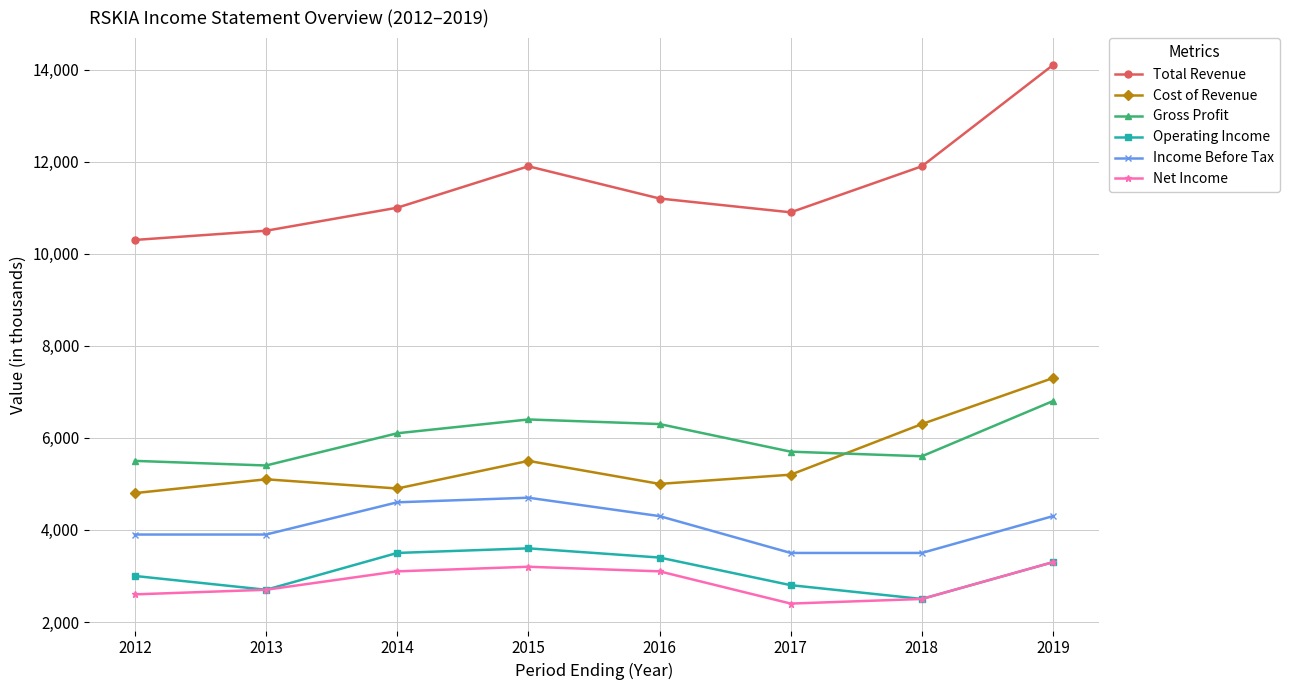

What is the sum of all Operating Income values?

24800